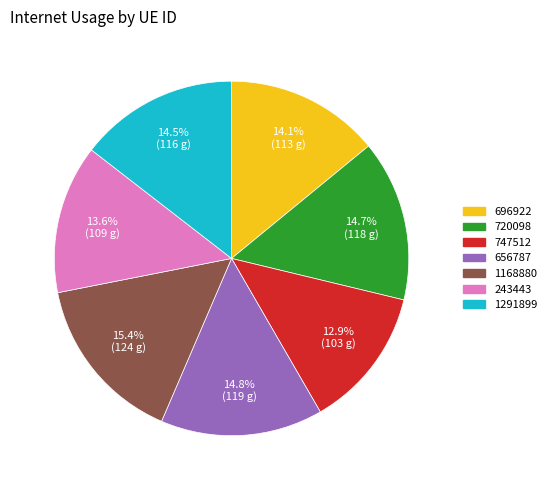

What is the smallest slice in the pie chart?

747512